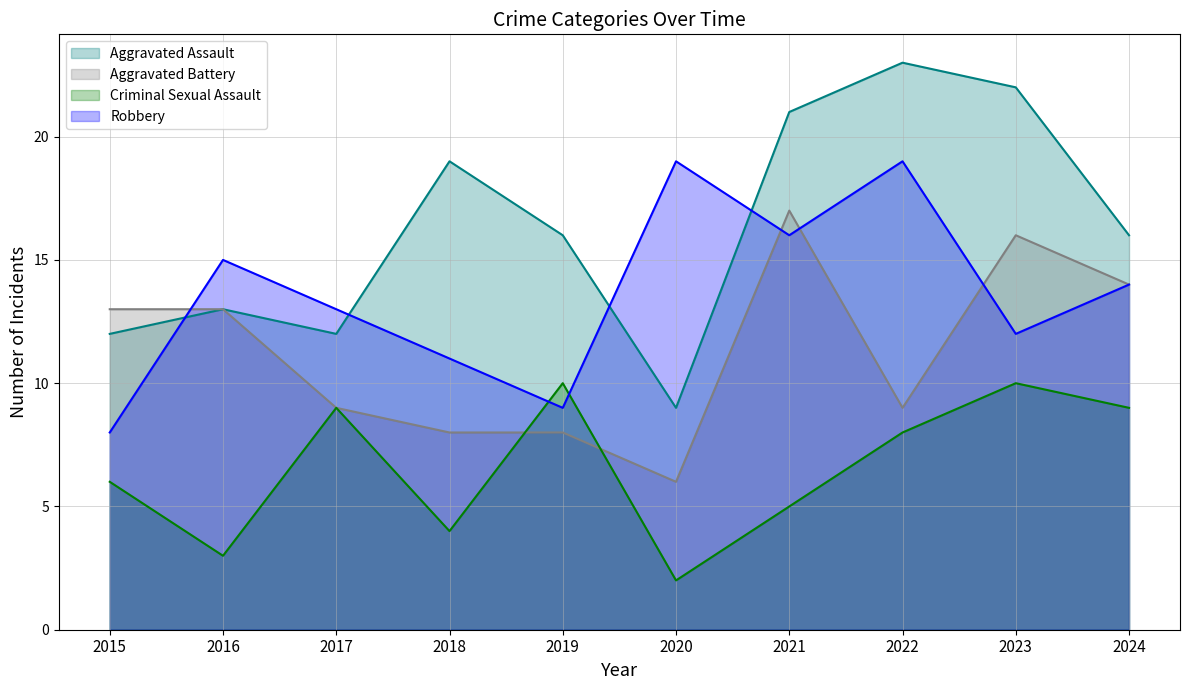

List the series in order of their peak value, highest first.

Aggravated Assault, Robbery, Aggravated Battery, Criminal Sexual Assault